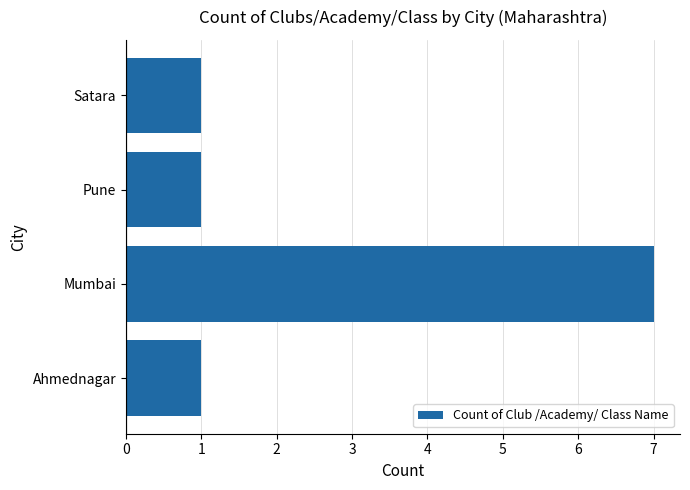

Approximately how many times larger is the value at Pune compared to Ahmednagar?

1.0